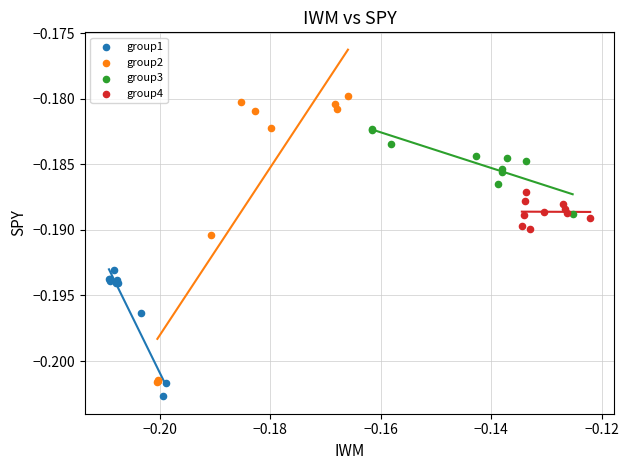

Which series contains the highest Y value?

group2